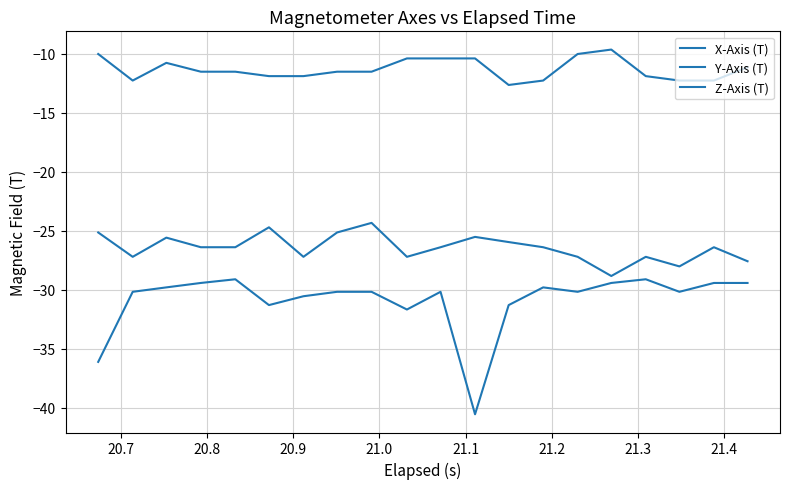

Does the chart display data point markers on the line(s)?

No